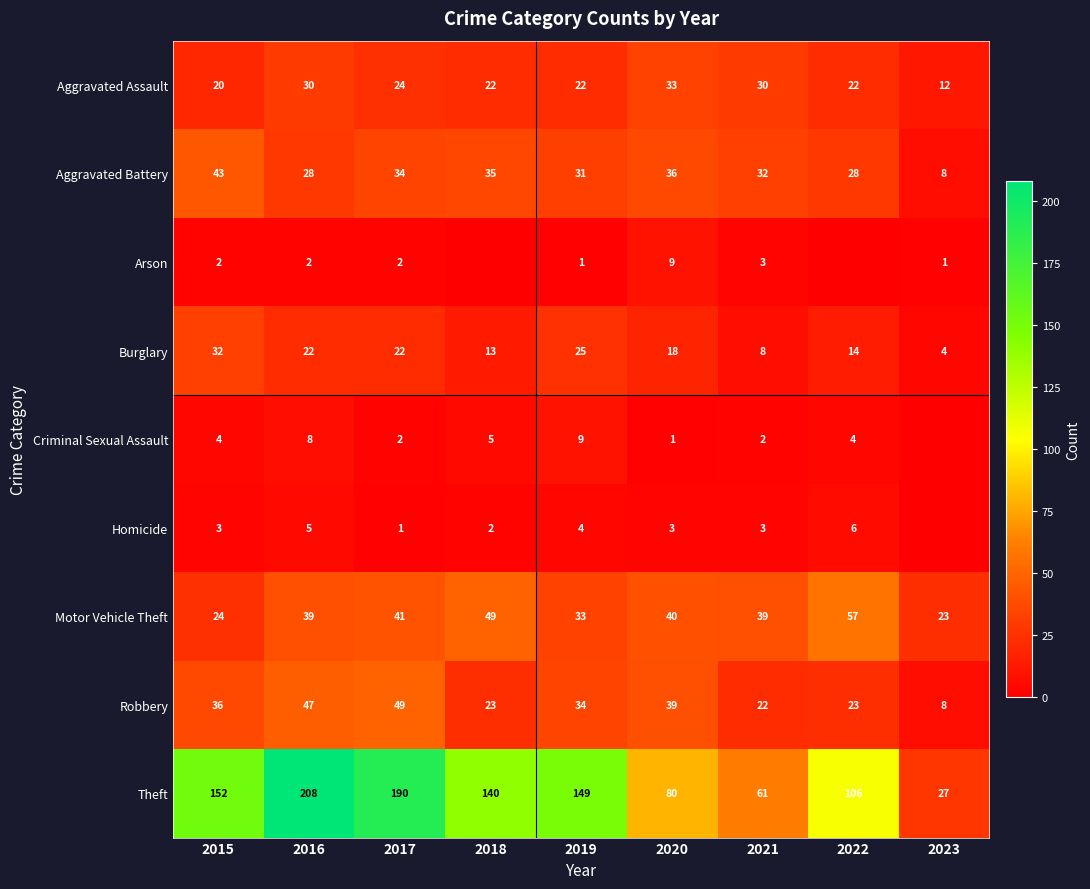

Which category has the lowest value in the Burglary series?

2023